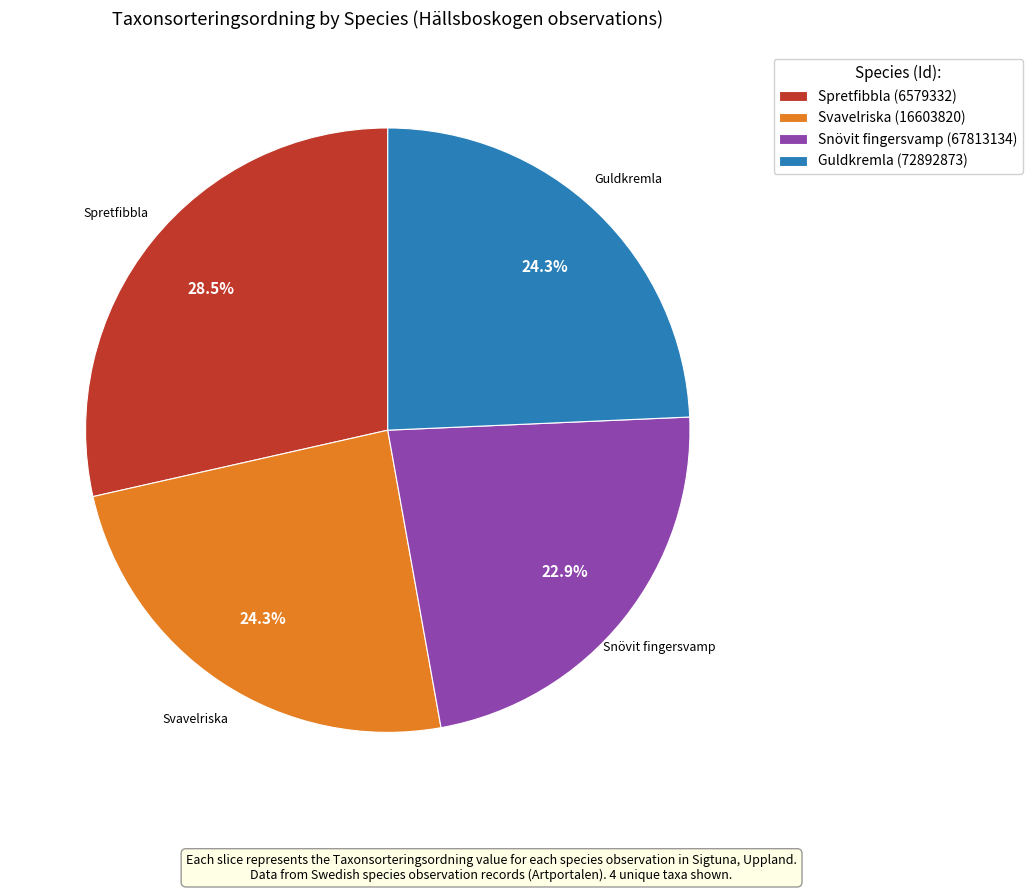

Between Guldkremla (72892873) and Snövit fingersvamp (67813134), which is larger?

Guldkremla (72892873)